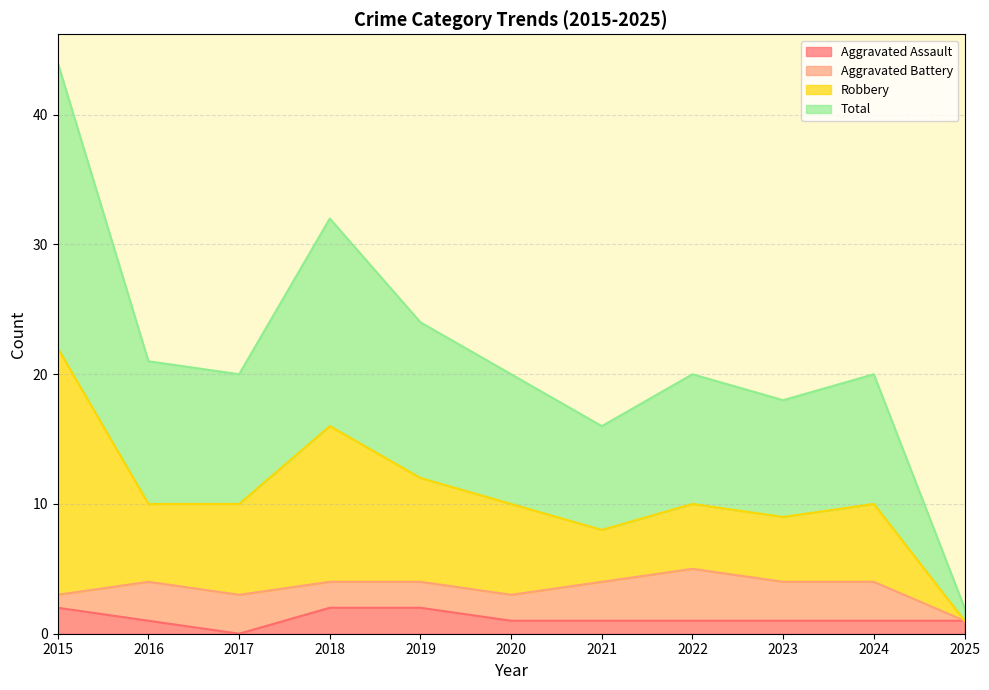

In Aggravated Assault, how many points are lower than both neighbors (excluding endpoints)?

1